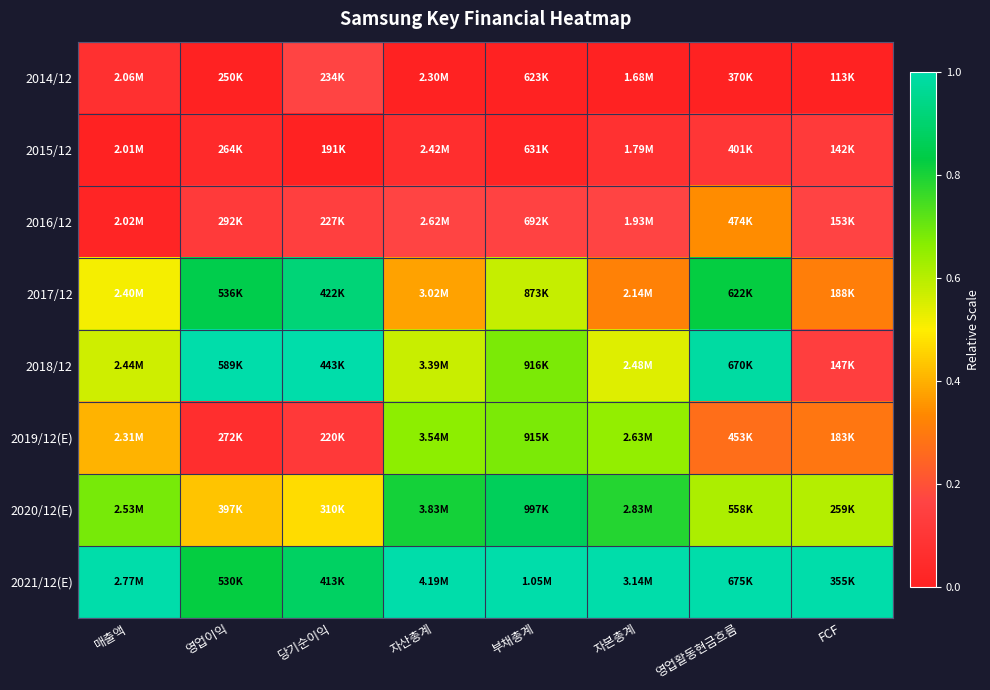

Reading left to right, extract all data points from this chart.

2014/12: 매출액=0.1	영업이익=0.0	당기순이익=0.2	자산총계=0.0	부채총계=0.0	자본총계=0.0	영업활동현금흐름=0.0	FCF=0.0
2015/12: 매출액=0.0	영업이익=0.0	당기순이익=0.0	자산총계=0.1	부채총계=0.0	자본총계=0.1	영업활동현금흐름=0.1	FCF=0.1
2016/12: 매출액=0.0	영업이익=0.1	당기순이익=0.1	자산총계=0.2	부채총계=0.2	자본총계=0.2	영업활동현금흐름=0.3	FCF=0.2
2017/12: 매출액=0.5	영업이익=0.8	당기순이익=0.9	자산총계=0.4	부채총계=0.6	자본총계=0.3	영업활동현금흐름=0.8	FCF=0.3
2018/12: 매출액=0.6	영업이익=1.0	당기순이익=1.0	자산총계=0.6	부채총계=0.7	자본총계=0.5	영업활동현금흐름=1.0	FCF=0.1
2019/12(E): 매출액=0.4	영업이익=0.1	당기순이익=0.1	자산총계=0.7	부채총계=0.7	자본총계=0.6	영업활동현금흐름=0.3	FCF=0.3
2020/12(E): 매출액=0.7	영업이익=0.4	당기순이익=0.5	자산총계=0.8	부채총계=0.9	자본총계=0.8	영업활동현금흐름=0.6	FCF=0.6
2021/12(E): 매출액=1.0	영업이익=0.8	당기순이익=0.9	자산총계=1.0	부채총계=1.0	자본총계=1.0	영업활동현금흐름=1.0	FCF=1.0